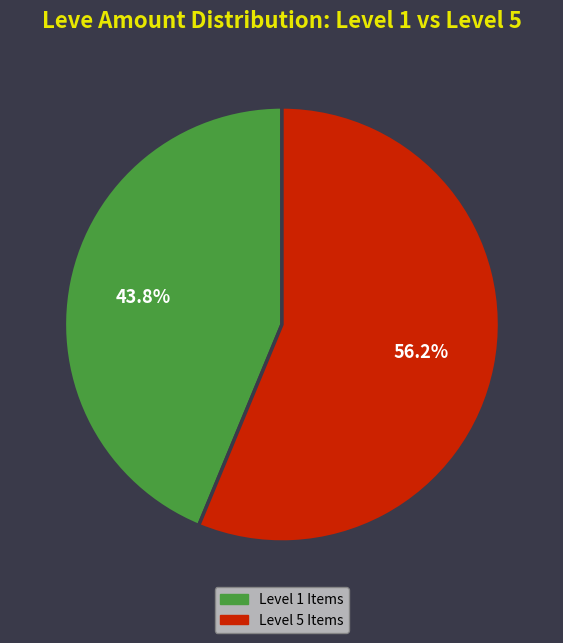

Does any single category account for the majority?

Yes